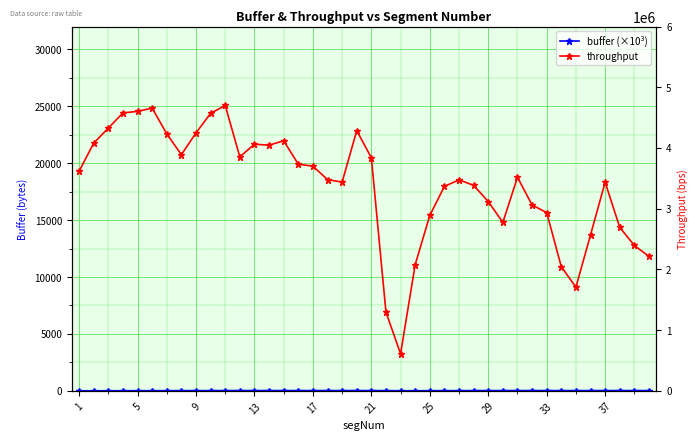

What is the lowest value of the buffer (×10³) series?

4.2